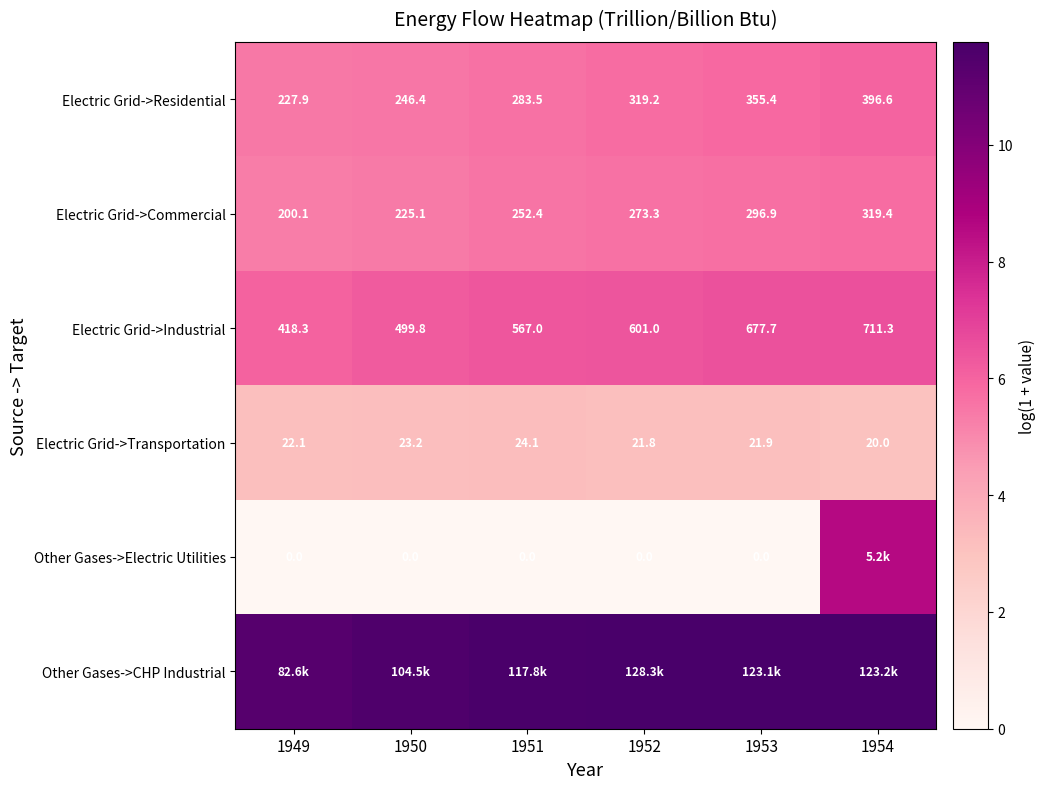

At how many categories does at least one series exceed 6?

6